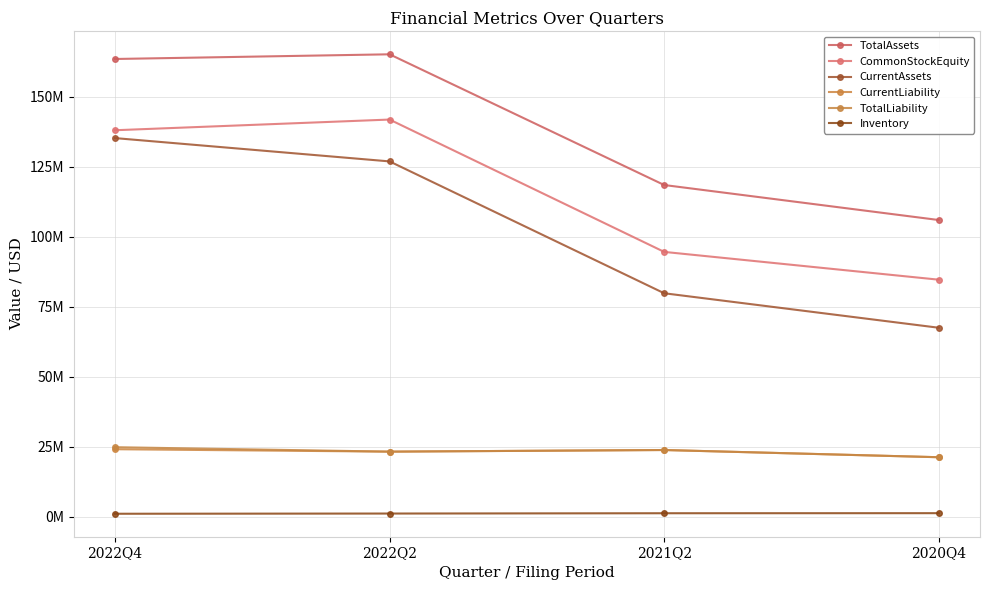

Does the chart have visible grid lines?

Yes